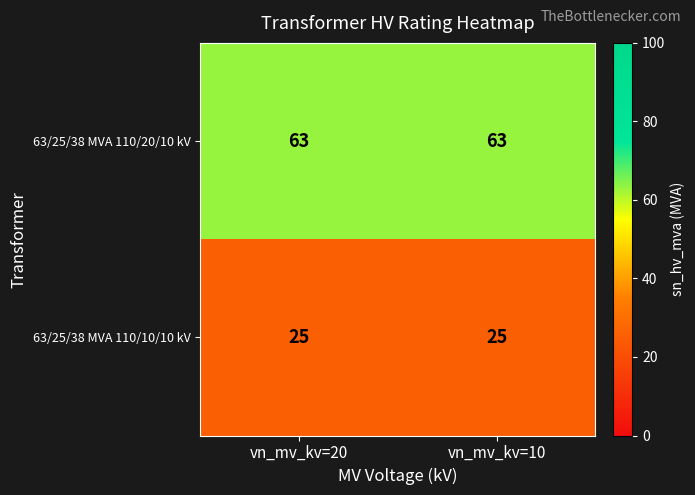

List the series in order of their peak value, lowest first.

63/25/38 MVA 110/10/10 kV, 63/25/38 MVA 110/20/10 kV